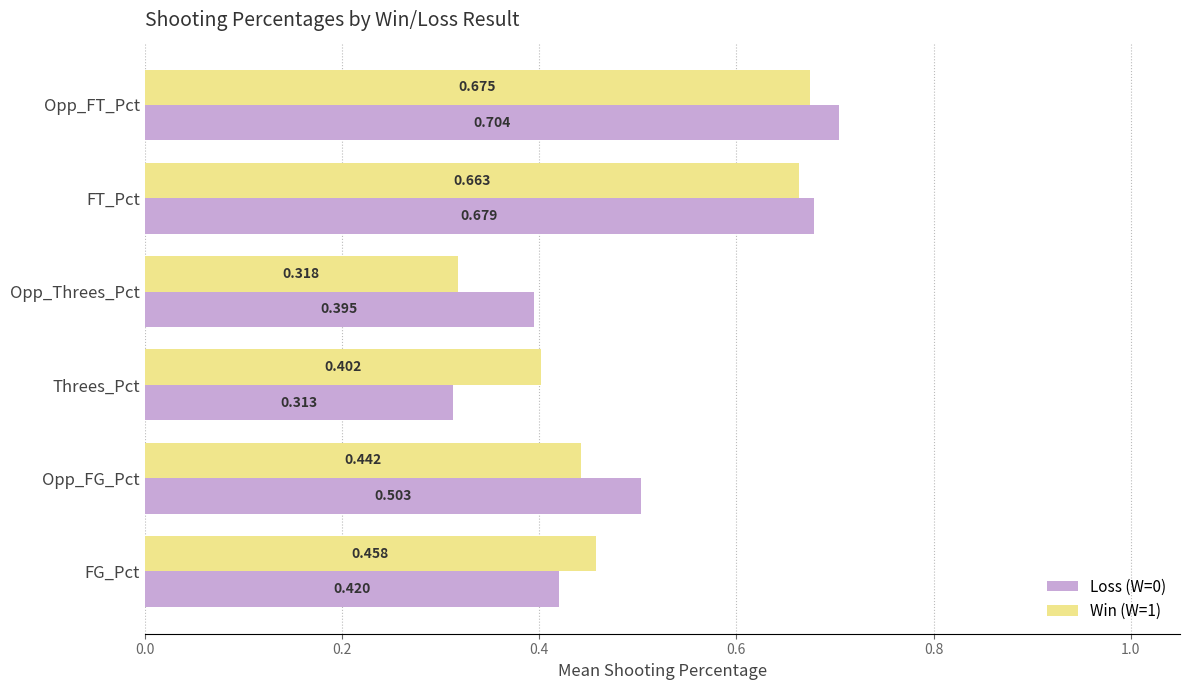

At how many categories does at least one series exceed 0?

6